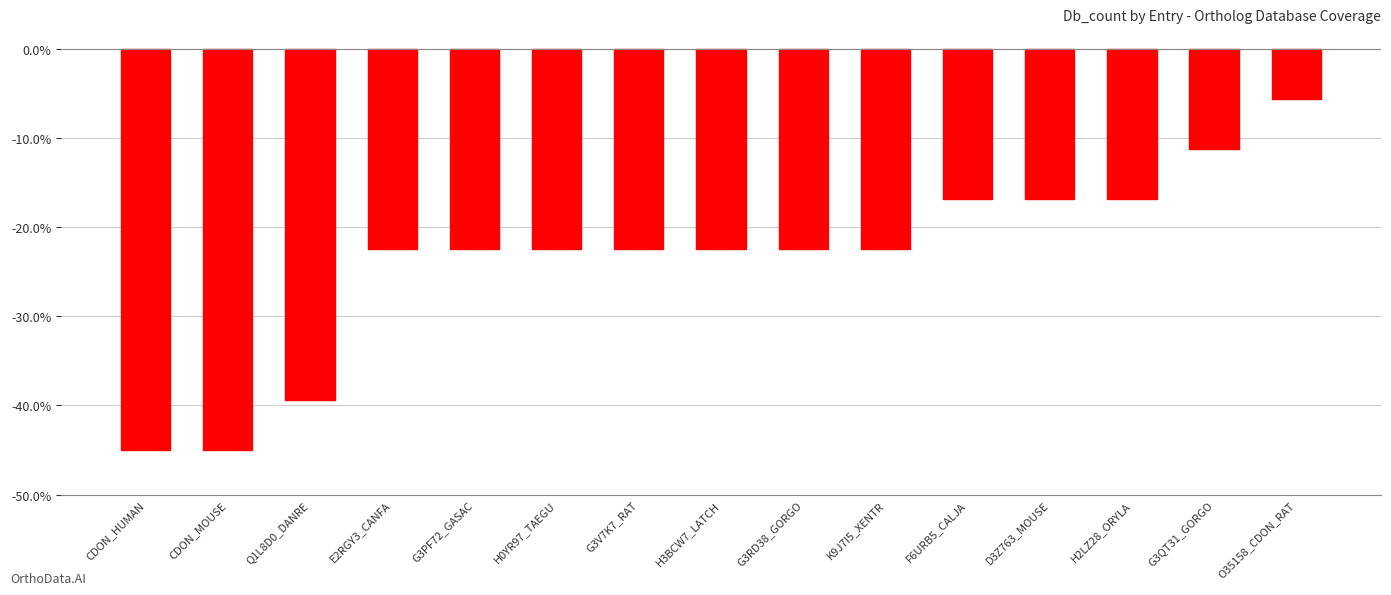

How many bars are there in total?

15